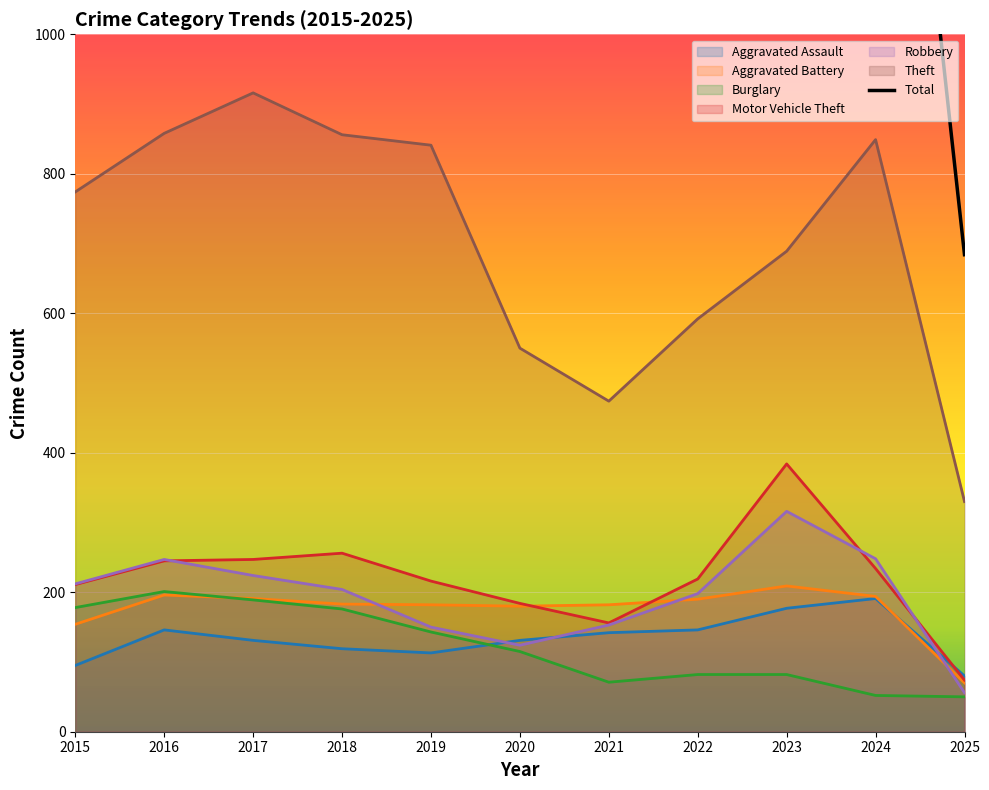

How many data points in Robbery are above 204?

5